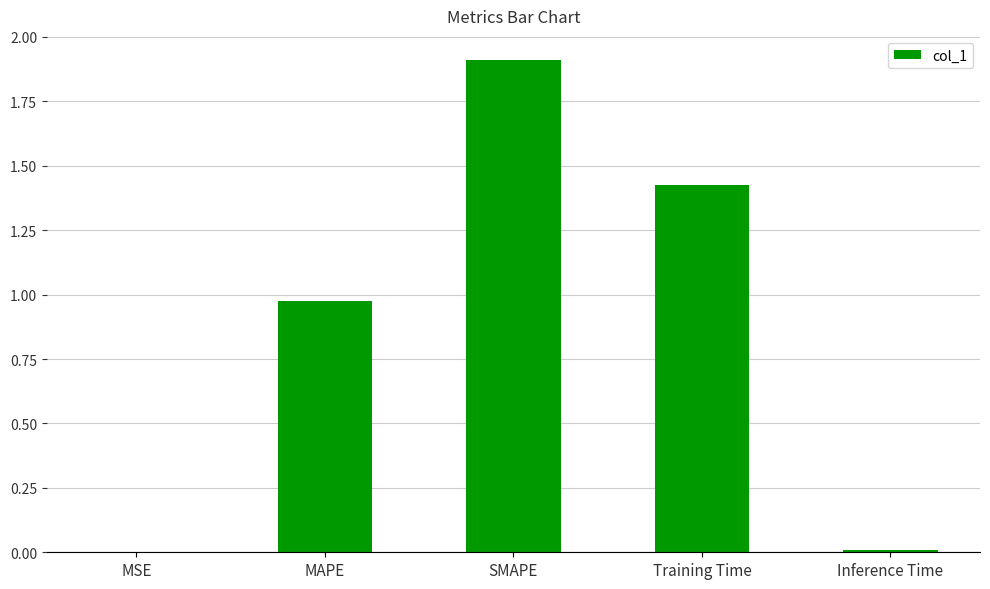

How many data points does each series have?

5